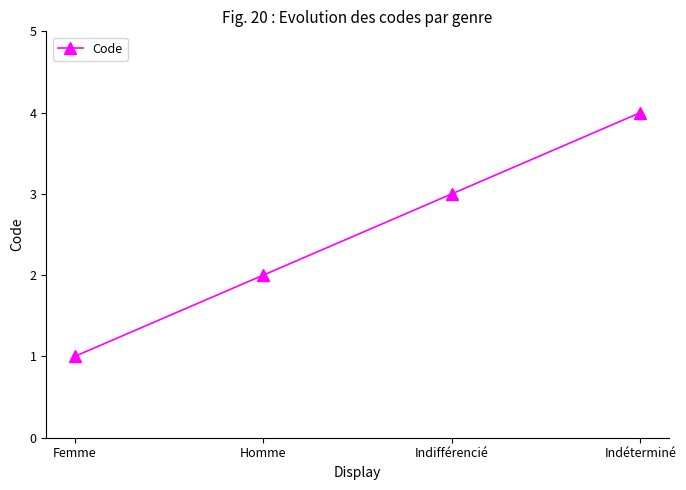

The value at Indifférencié is 3. True or false?

True